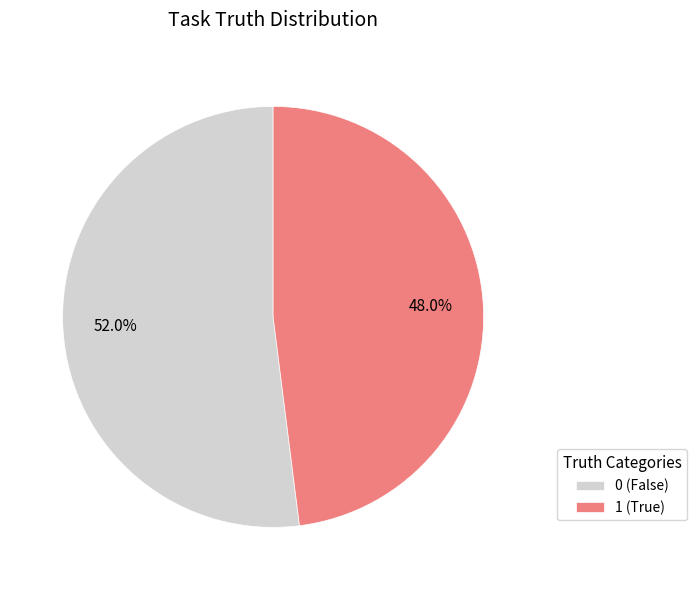

Rank the categories by value from lowest to highest.

1 (True), 0 (False)